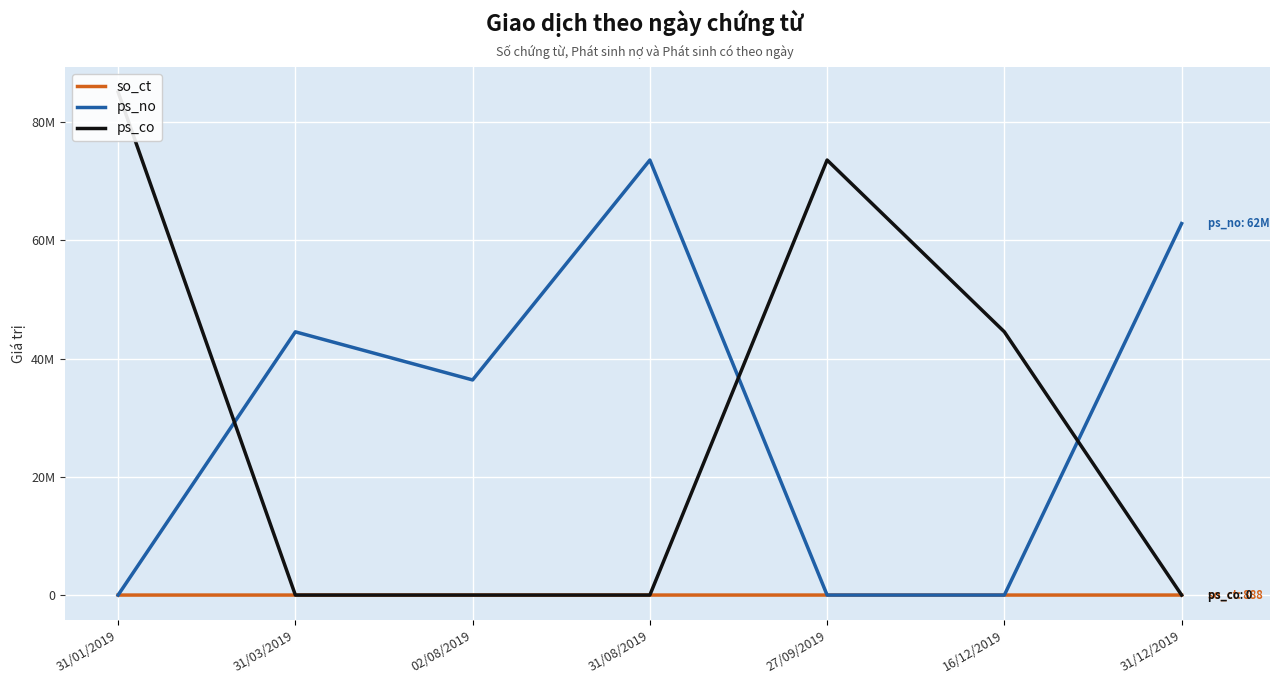

What is the label of the 6th point from the right?

31/03/2019